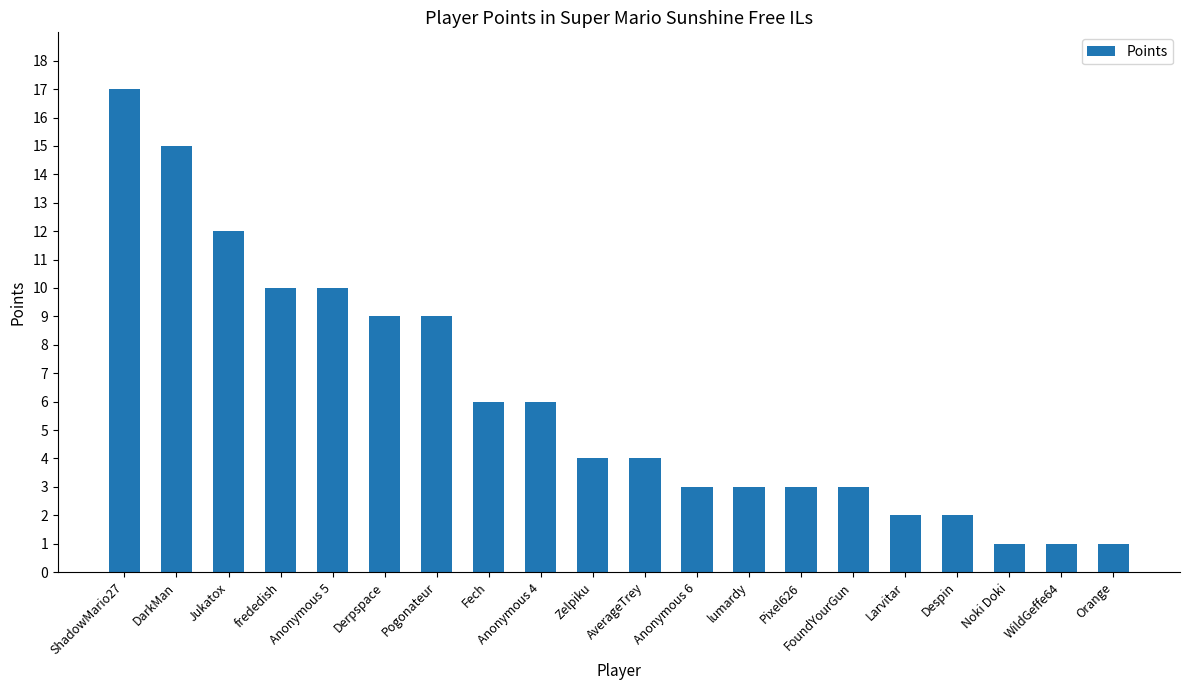

What is the change in value from ShadowMario27 to lumardy?

-14